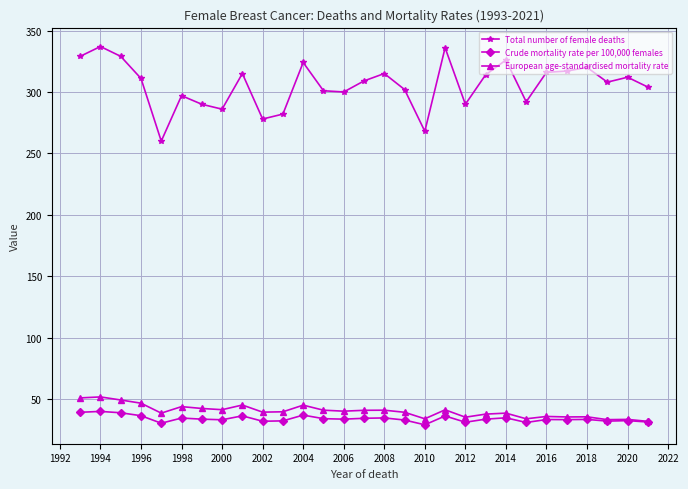

True or false: Crude mortality rate per 100,000 females and Total number of female deaths intersect in this chart.

False